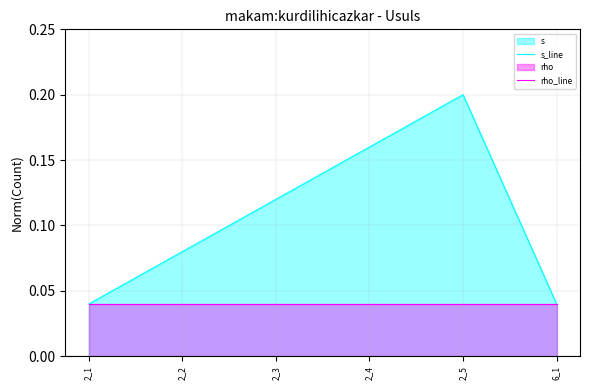

Where is rho_line nearest to the value 0?

2_1